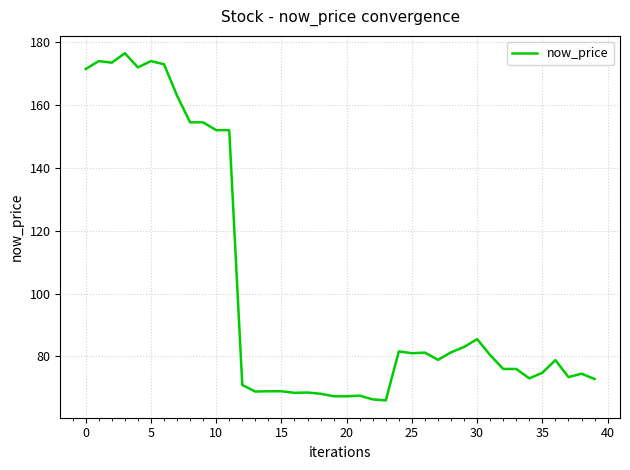

What is the smallest value displayed?

66.0